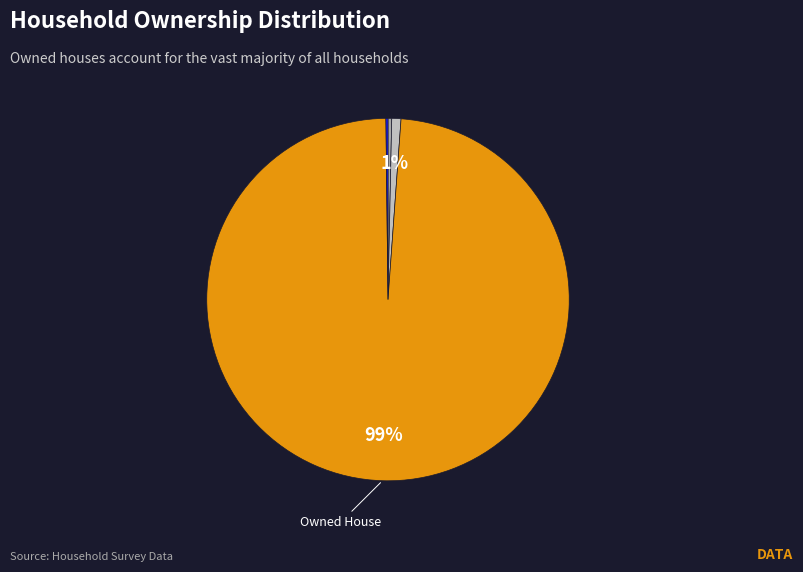

To the nearest percent, what is the average slice percentage?

25%